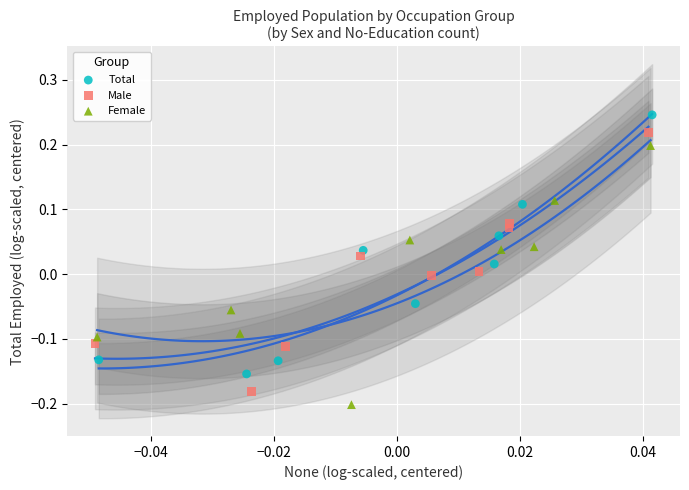

Which series reaches the maximum Y coordinate?

Total